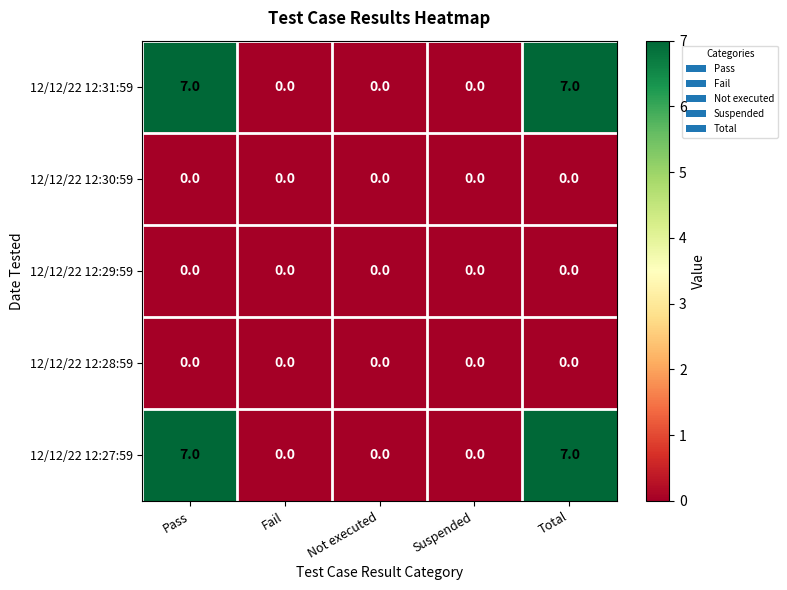

What is the maximum value shown in the chart?

7